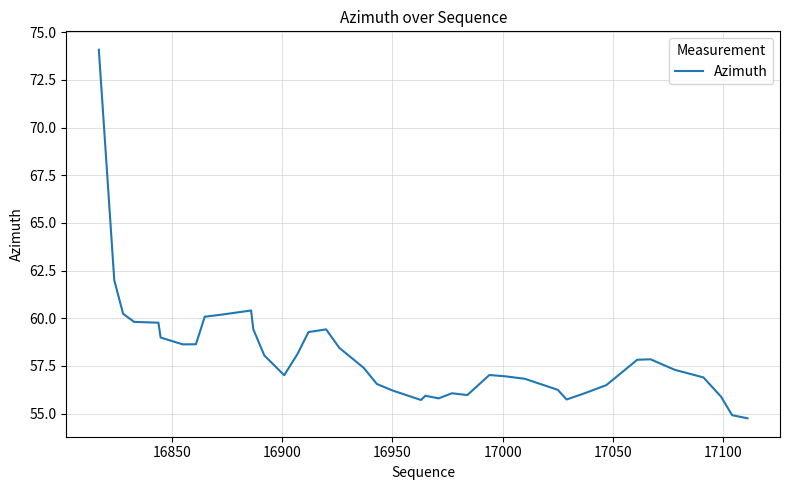

What is the difference between the maximum and minimum values?

19.3